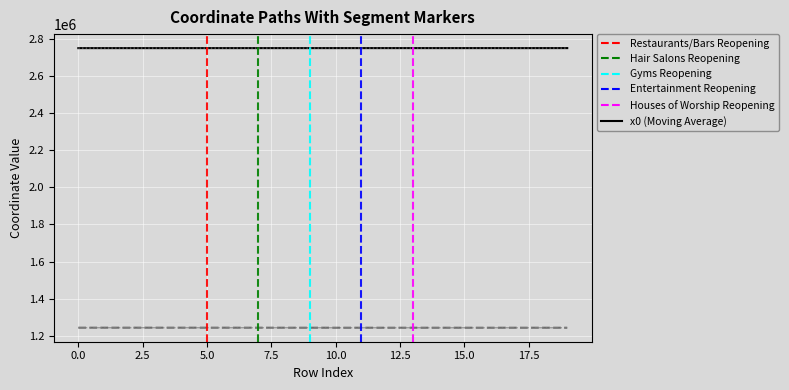

What is the smallest value displayed?

1243534.3